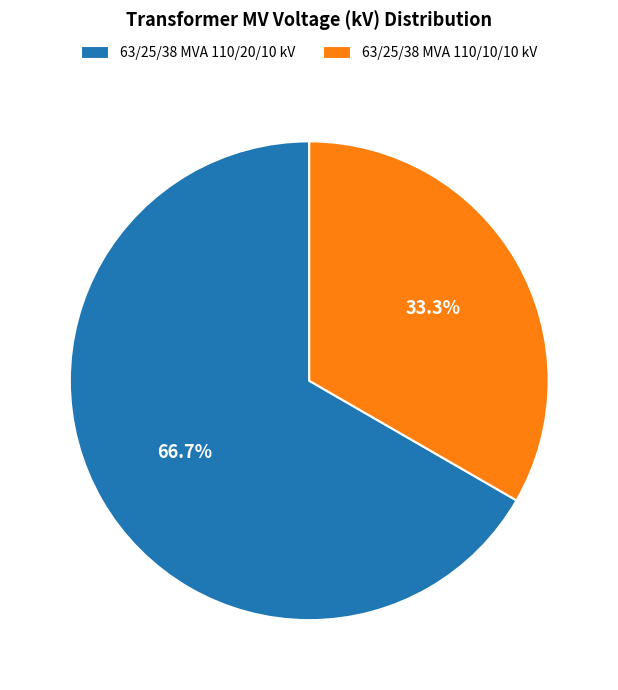

To the nearest percent, what is the combined percentage of 63/25/38 MVA 110/10/10 kV and 63/25/38 MVA 110/20/10 kV?

100%